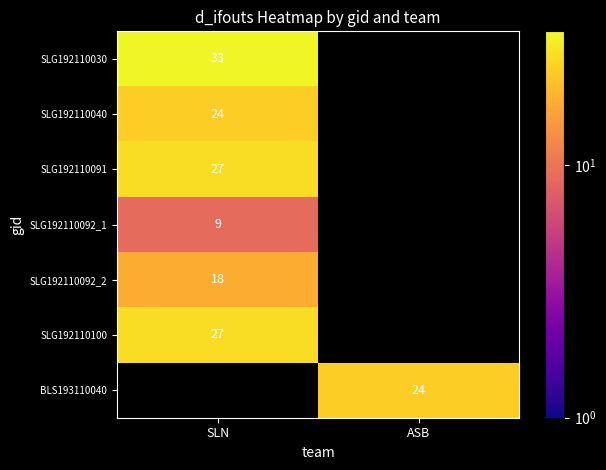

The BLS193110040 series shows 24 at ASB. True or false?

True